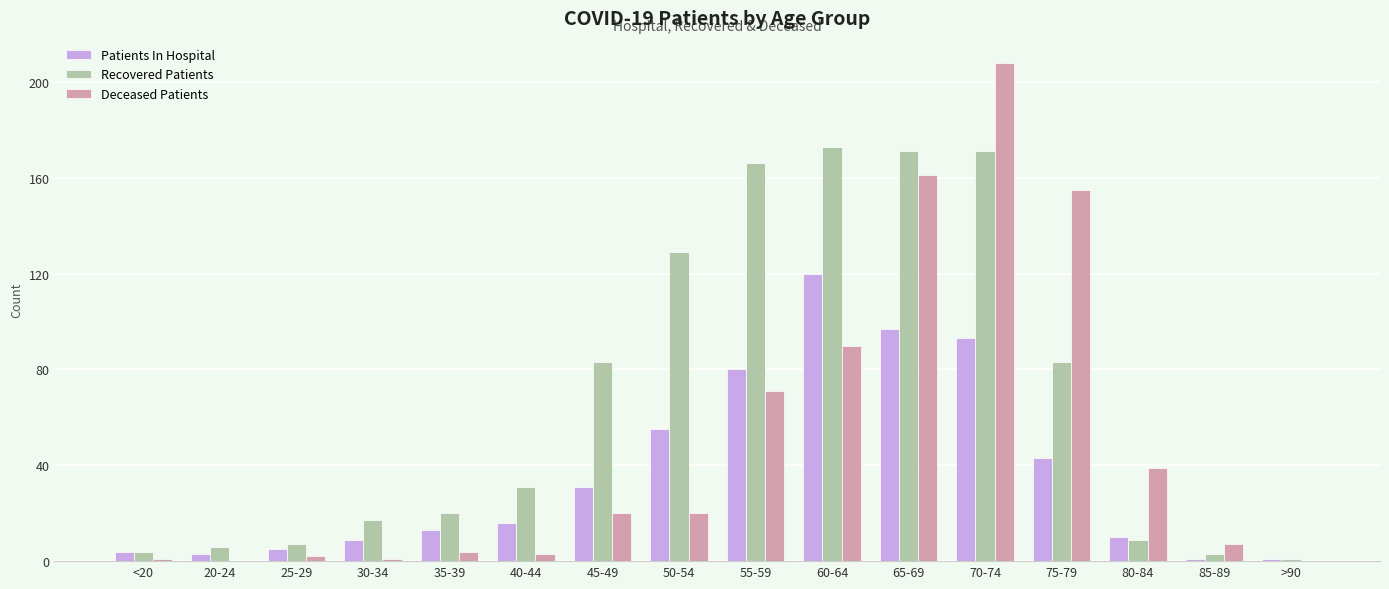

What is the maximum value for Patients In Hospital?

120